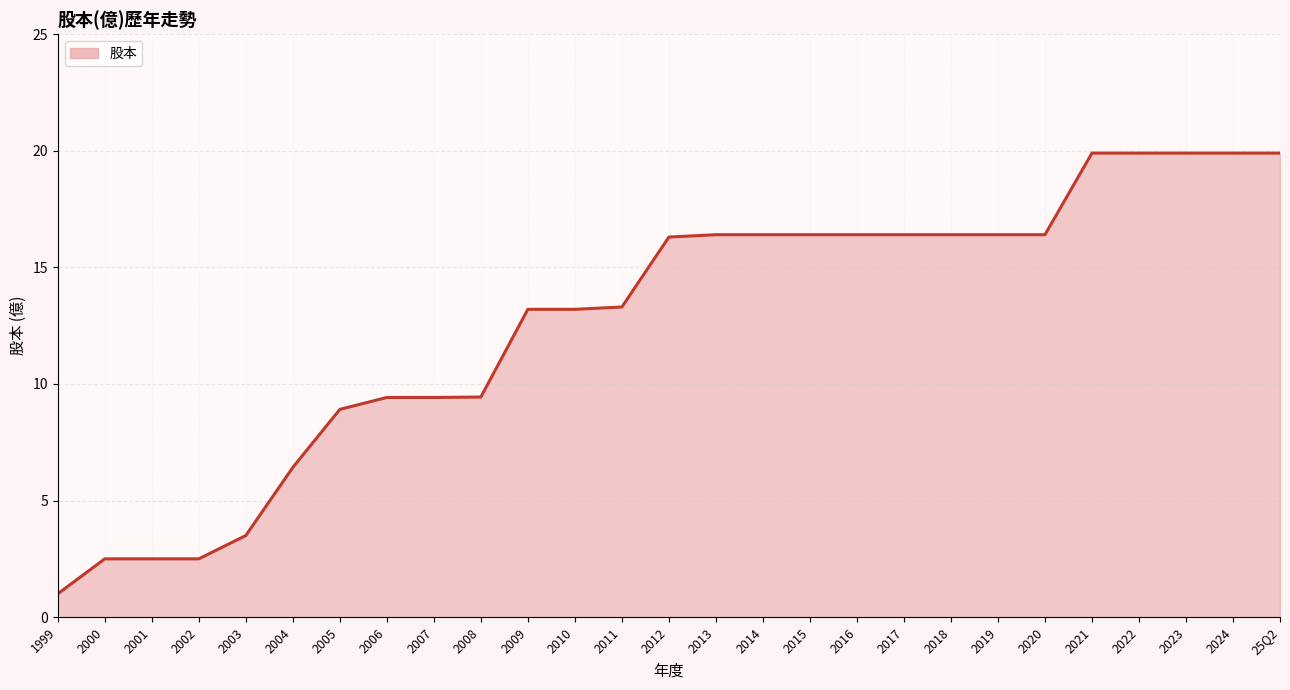

What is the greatest value displayed?

19.9